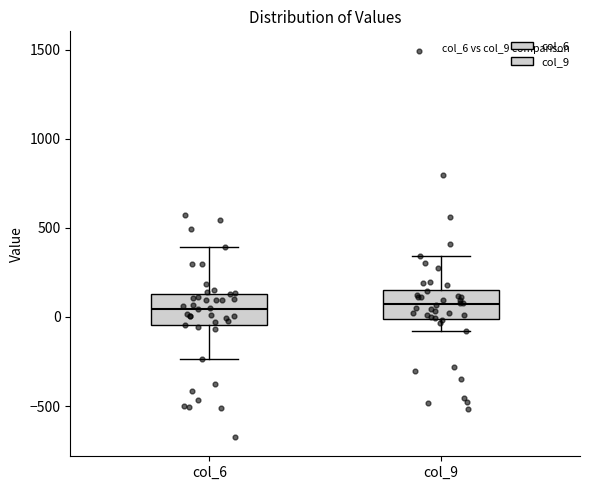

Where does the lower whisker of the box for col_9 end on the y-axis? The values are not printed on the chart, so give them approximately, as read against the axis.

-100